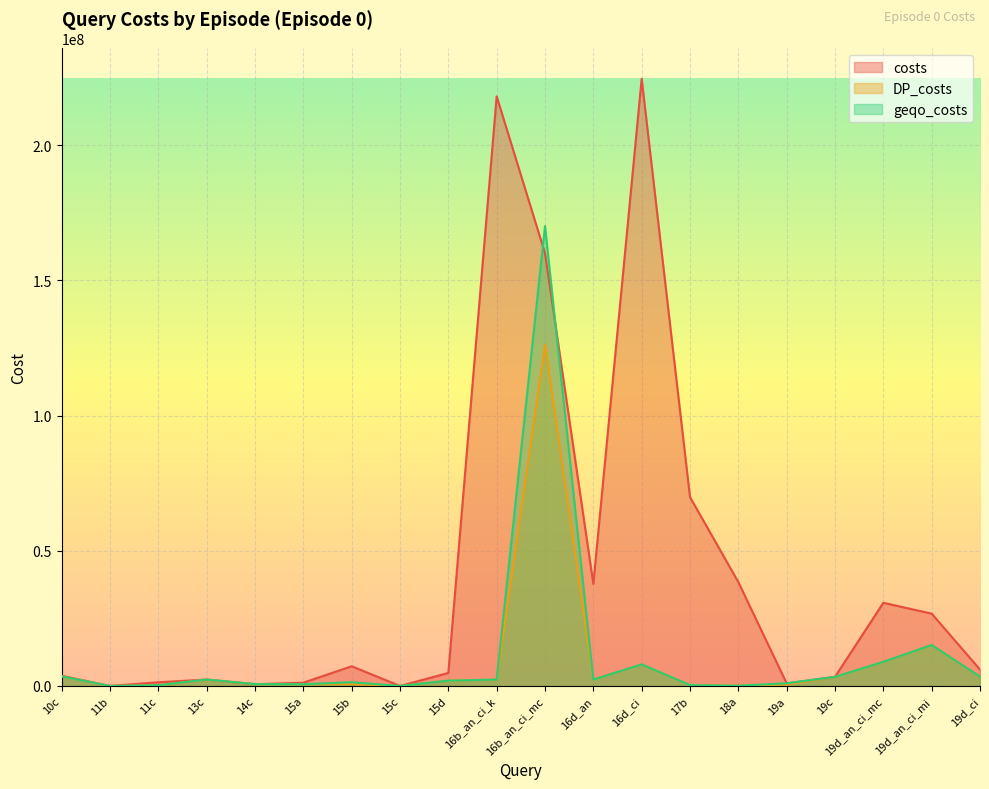

Between 15a and 19d_ci, which series saw the biggest shift?

costs